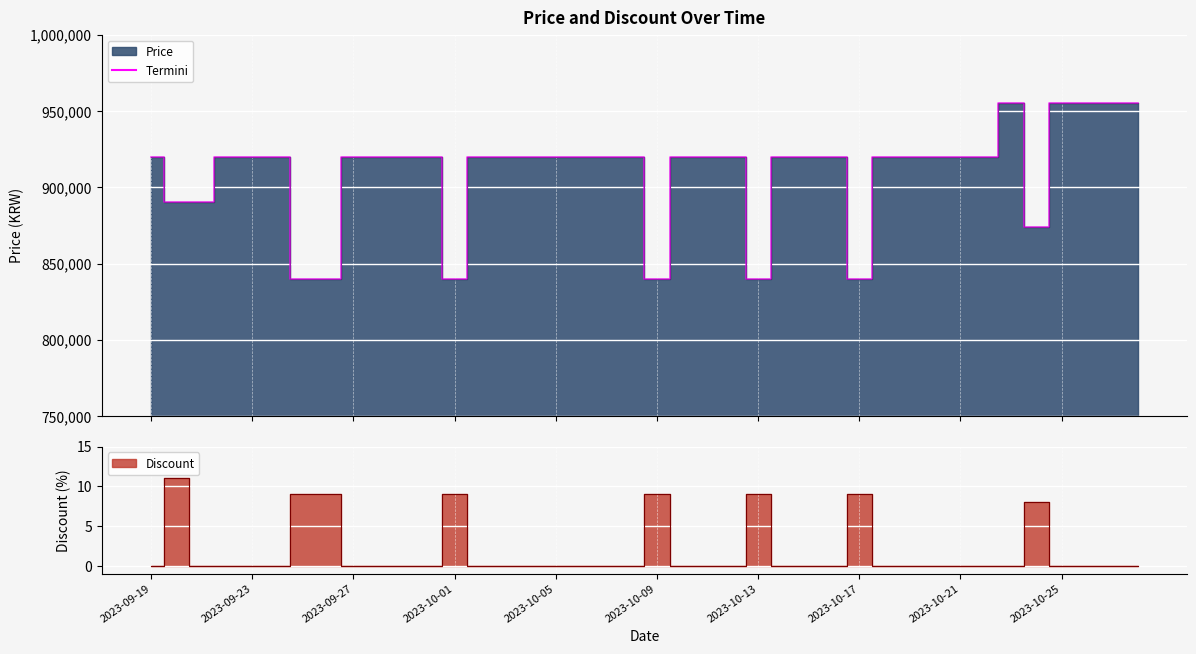

At which category does the data reach its first local peak?

34